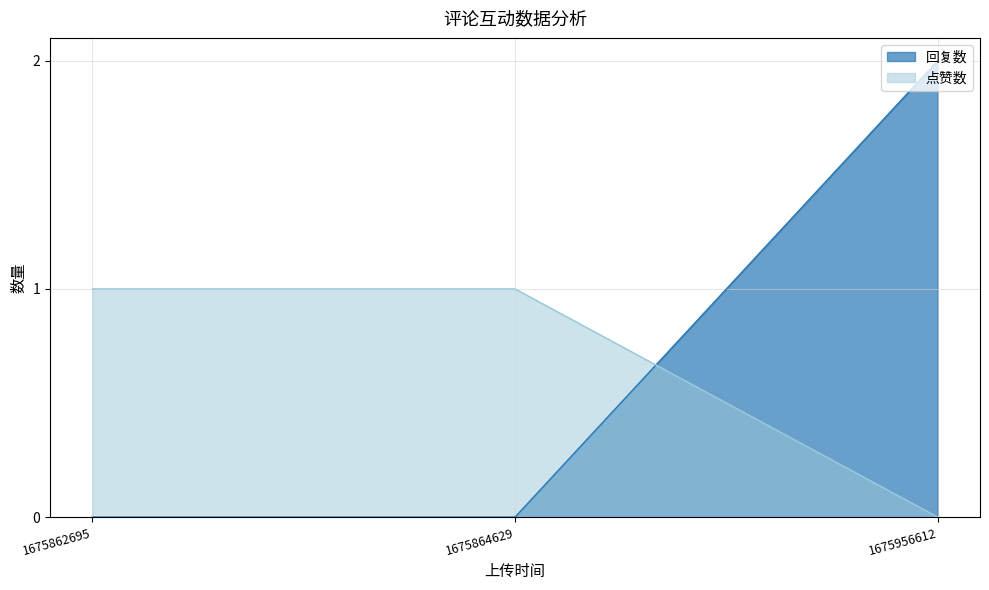

Reading left to right, list all the values displayed in this chart.

回复数: 0	0	2
点赞数: 1	1	0